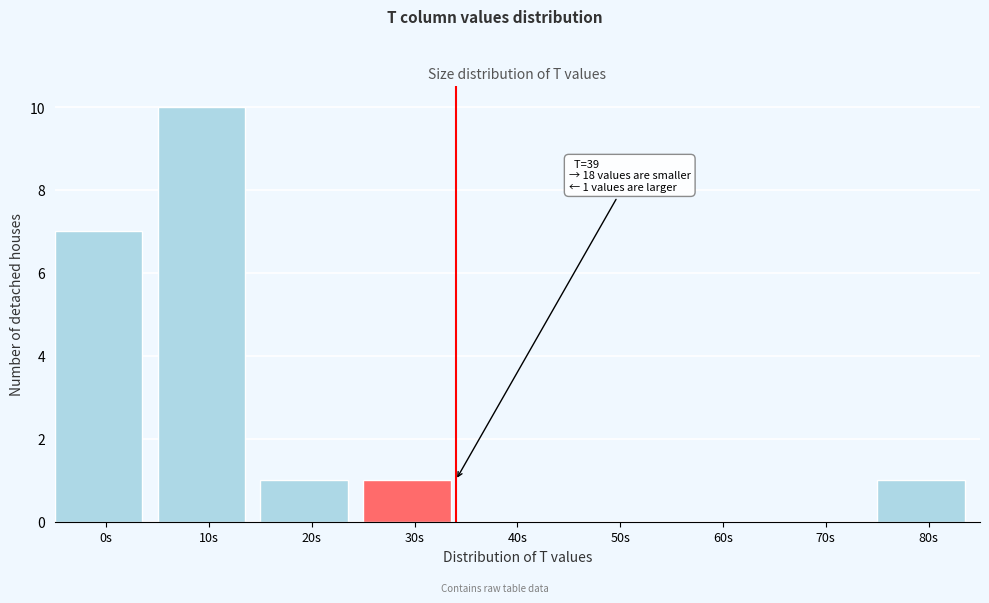

Reading left to right, what are all the values shown in this chart?

0s=7	10s=10	20s=1	30s=1	40s=0	50s=0	60s=0	70s=0	80s=1